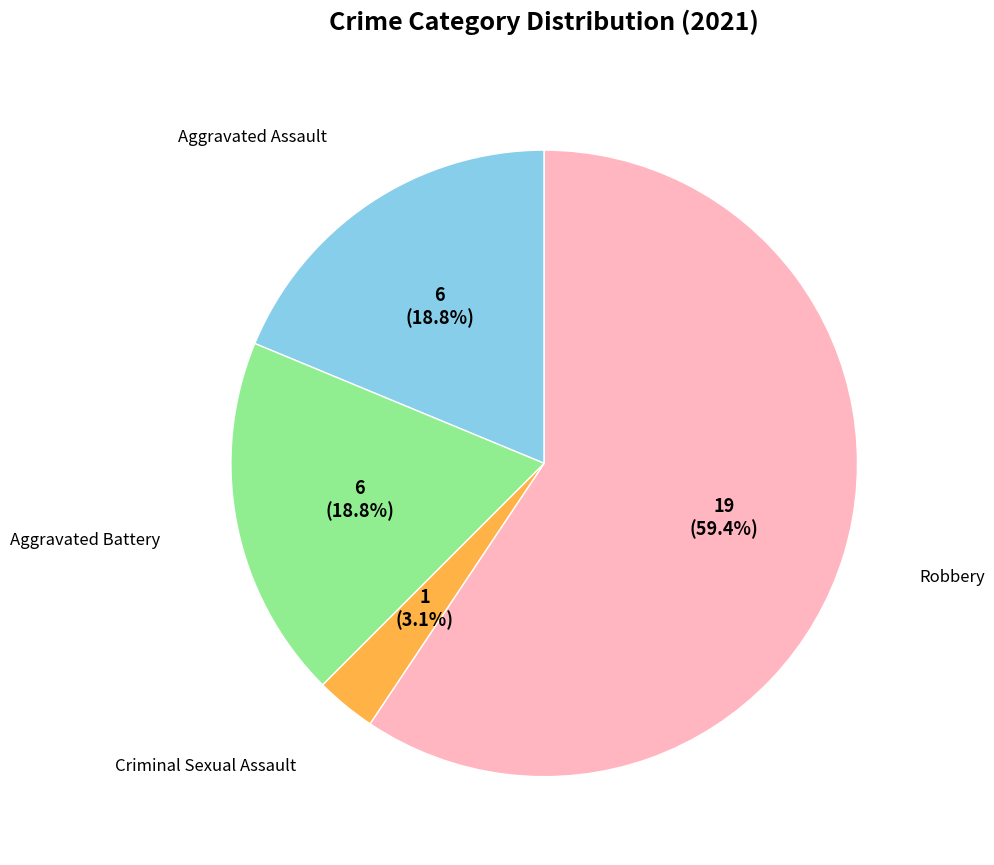

Is there a majority slice in this chart?

Yes